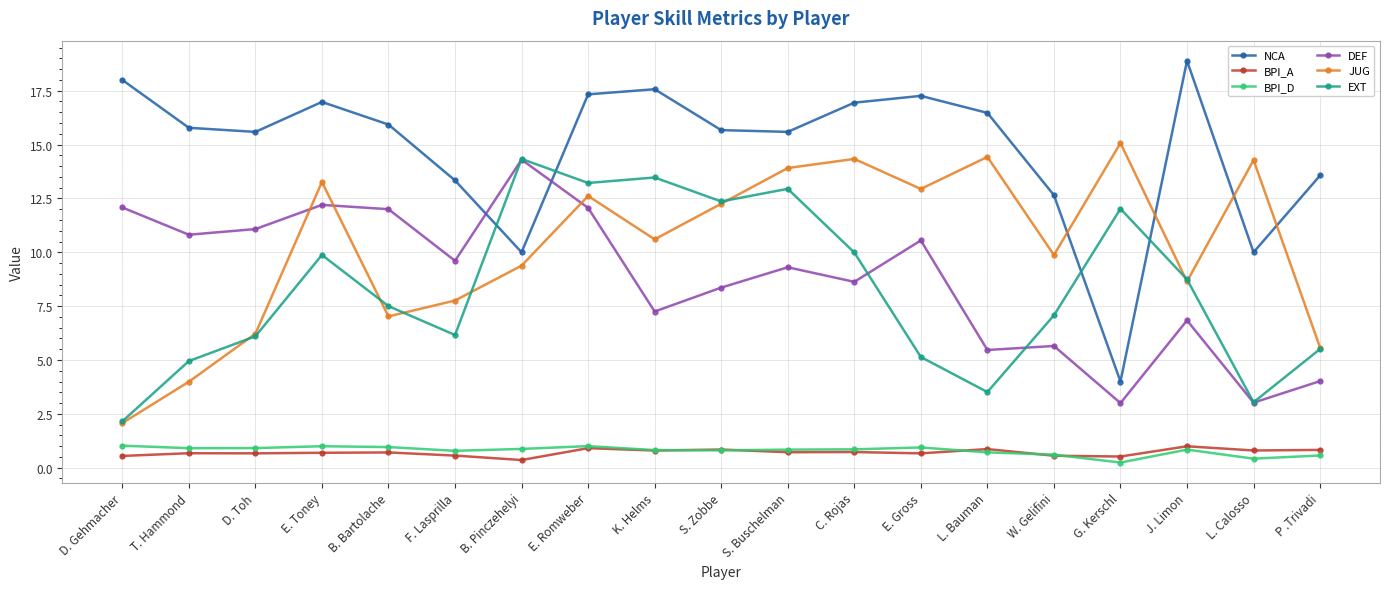

What is the total value across all series at T. Hammond?

37.1